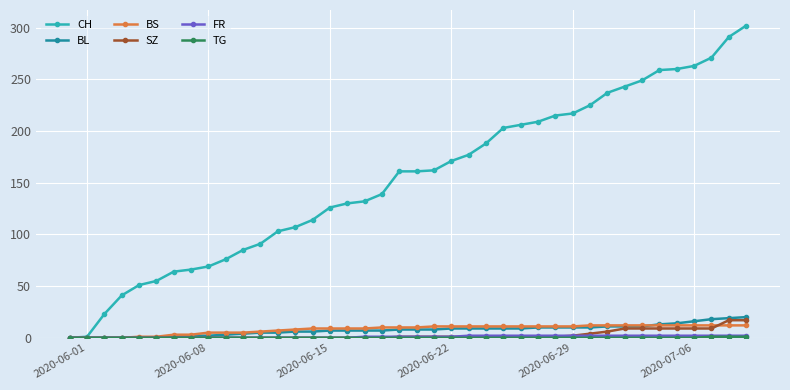

Which series has the largest range (max minus min)?

CH